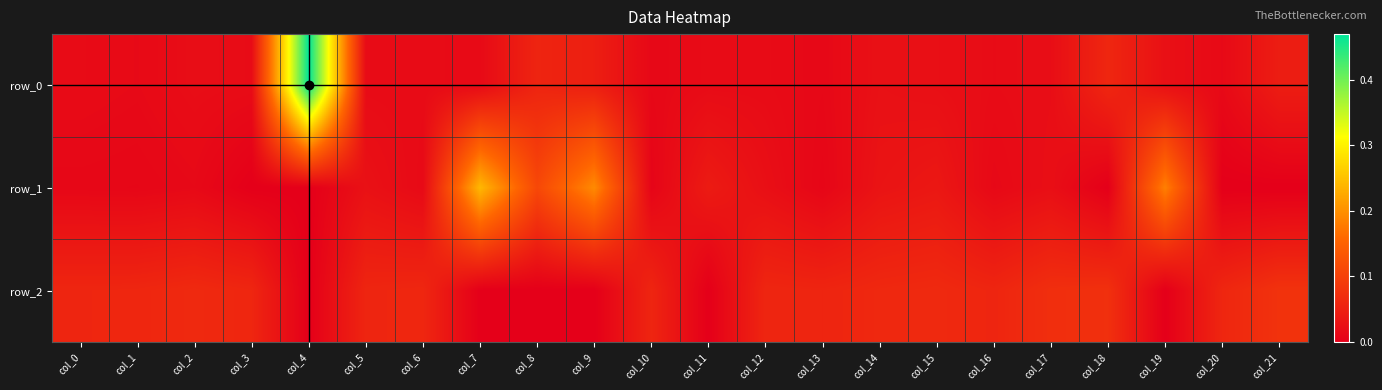

How many distinct data groups are displayed?

3